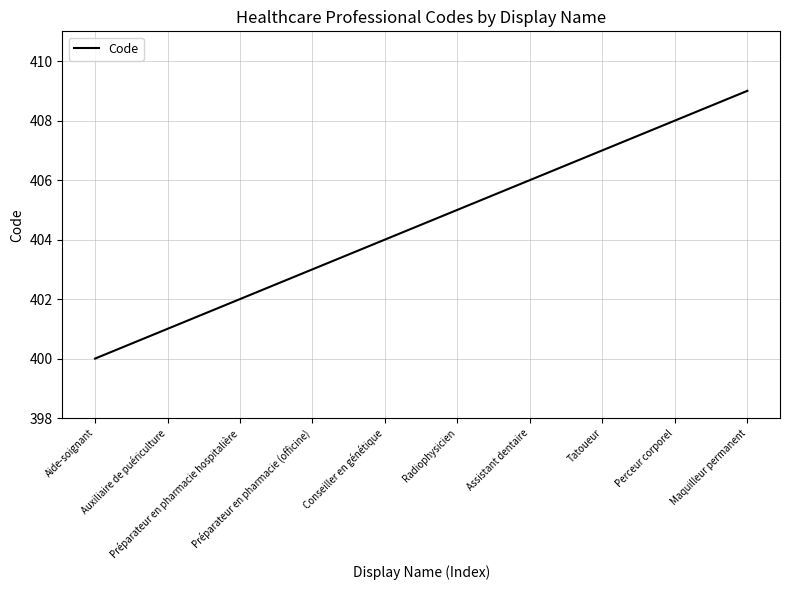

True or false: the data shows 230 at Auxiliaire de puériculture.

False